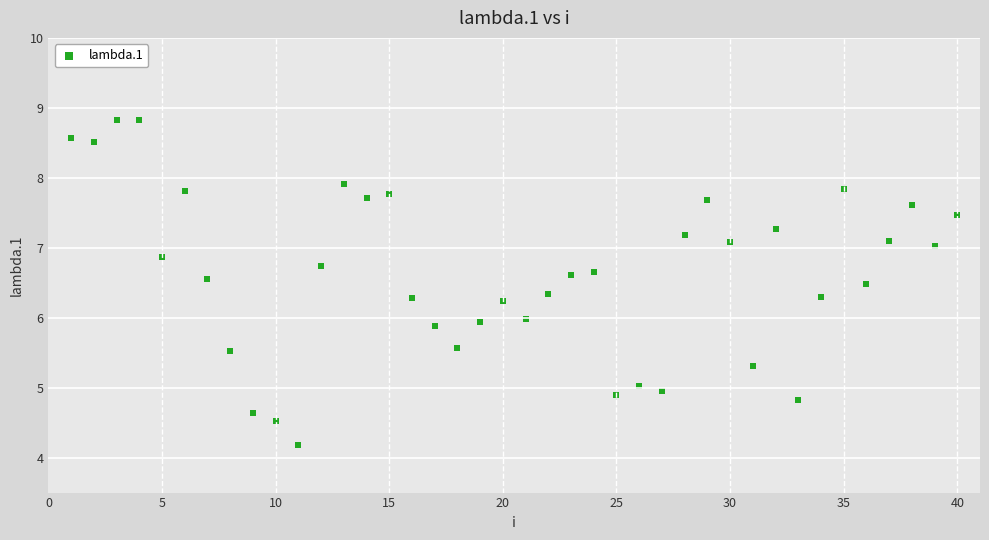

What is the range of X values (max minus min)?

39.0